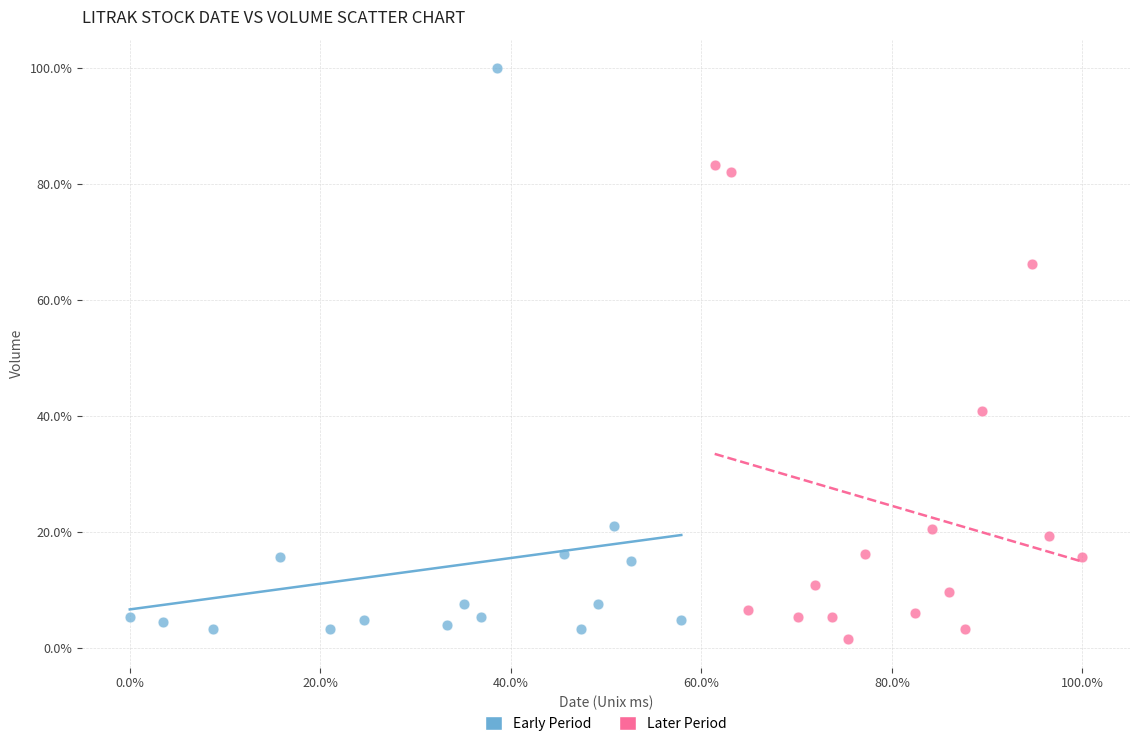

What are all the series names shown in the legend?

Early Period, Later Period